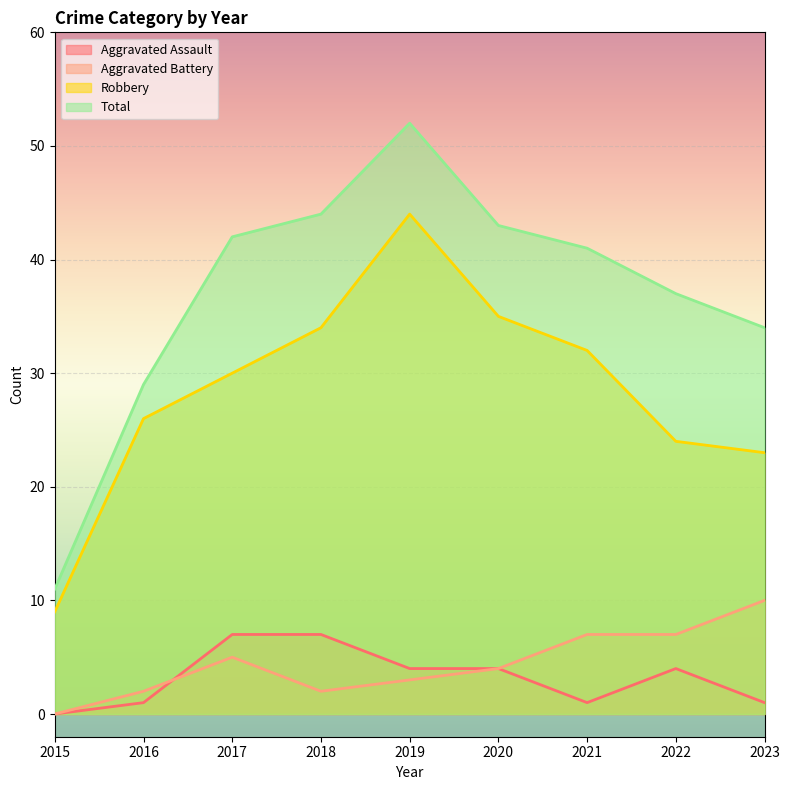

Which series has the widest spread of values?

Total